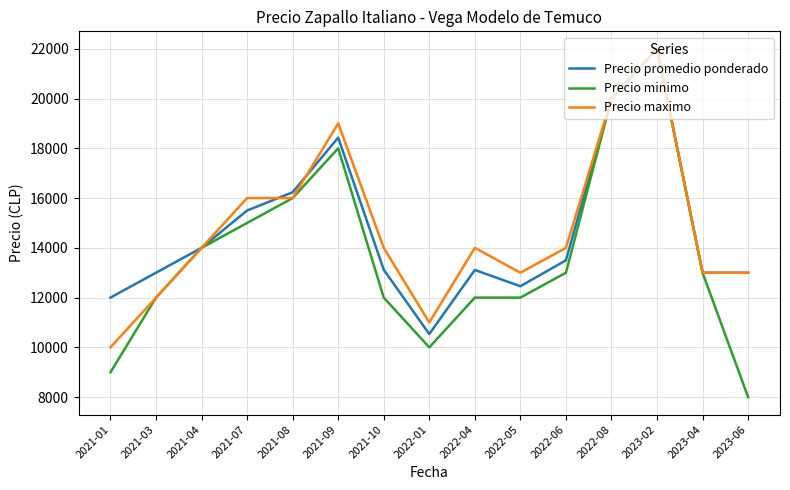

What is the maximum value shown in the chart?

22000